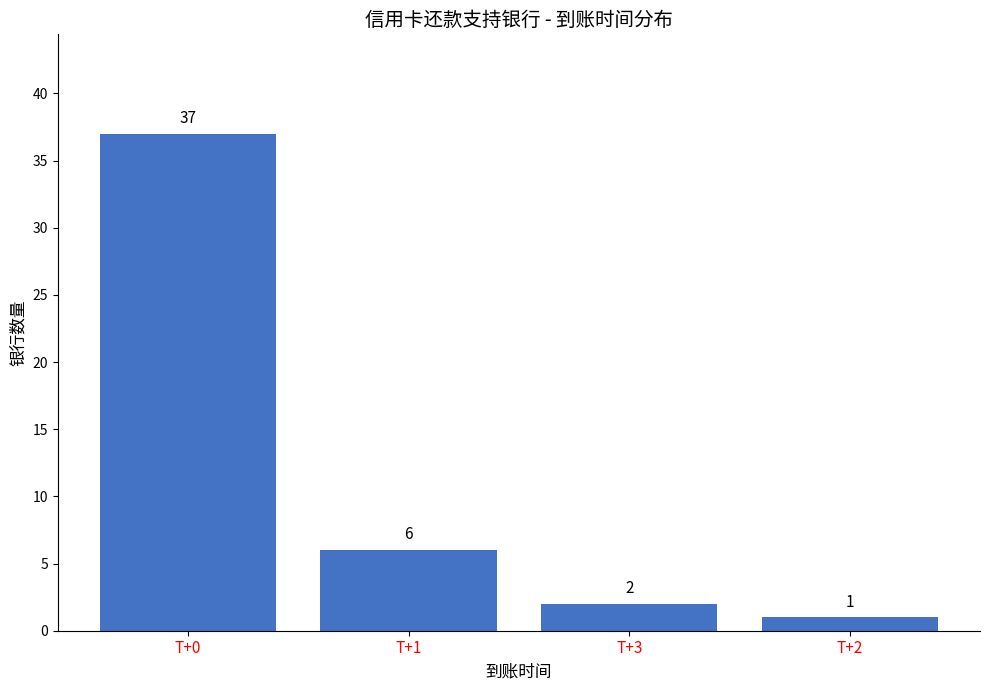

What position from the left is T+3?

3